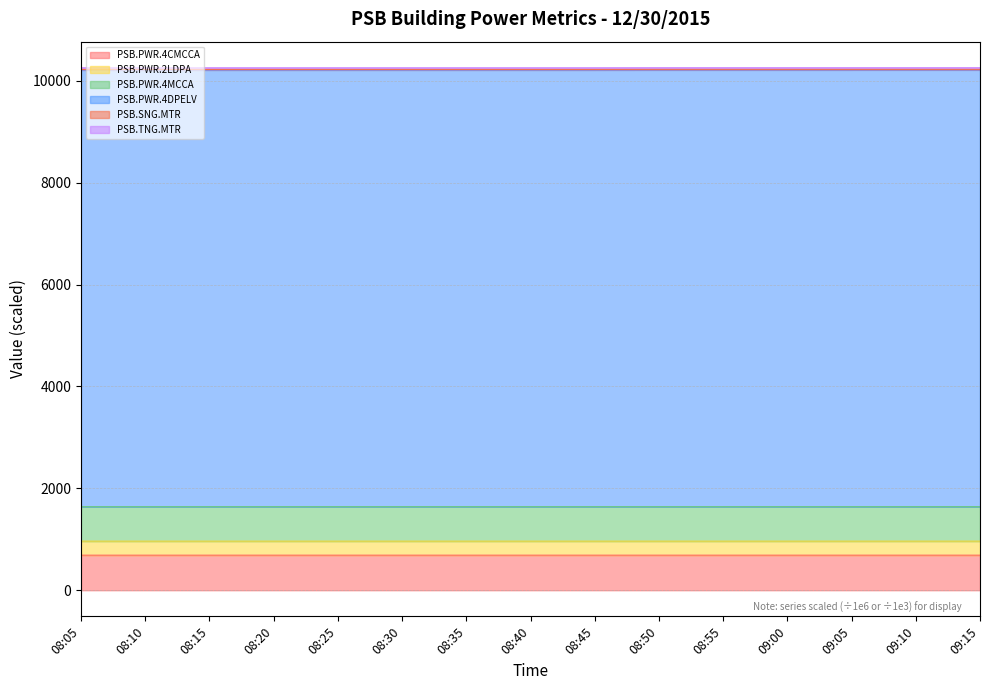

What is the lowest value of the PSB.PWR.4CMCCA series?

687.8